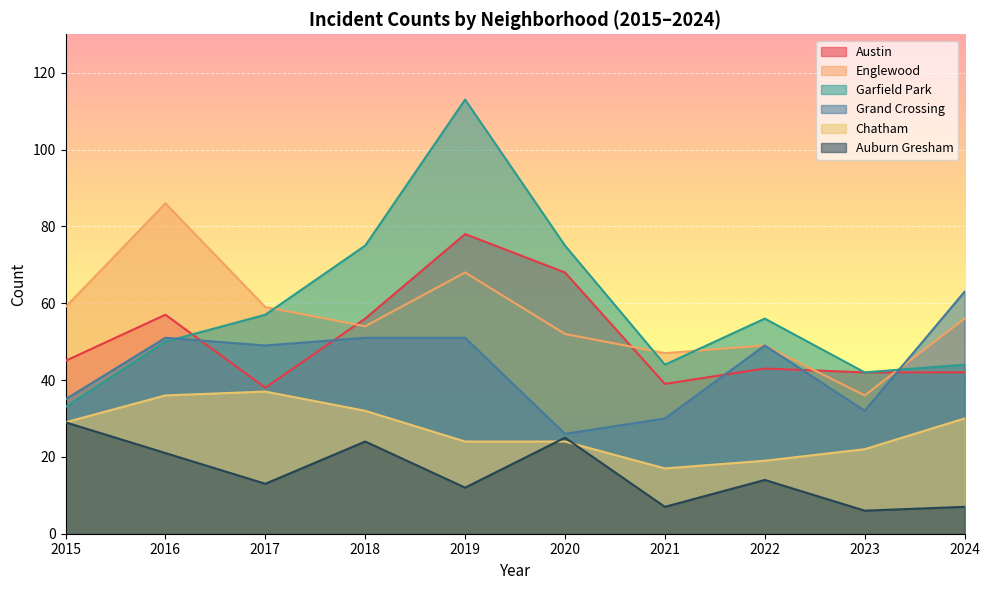

What is the average value of the Chatham series?

27